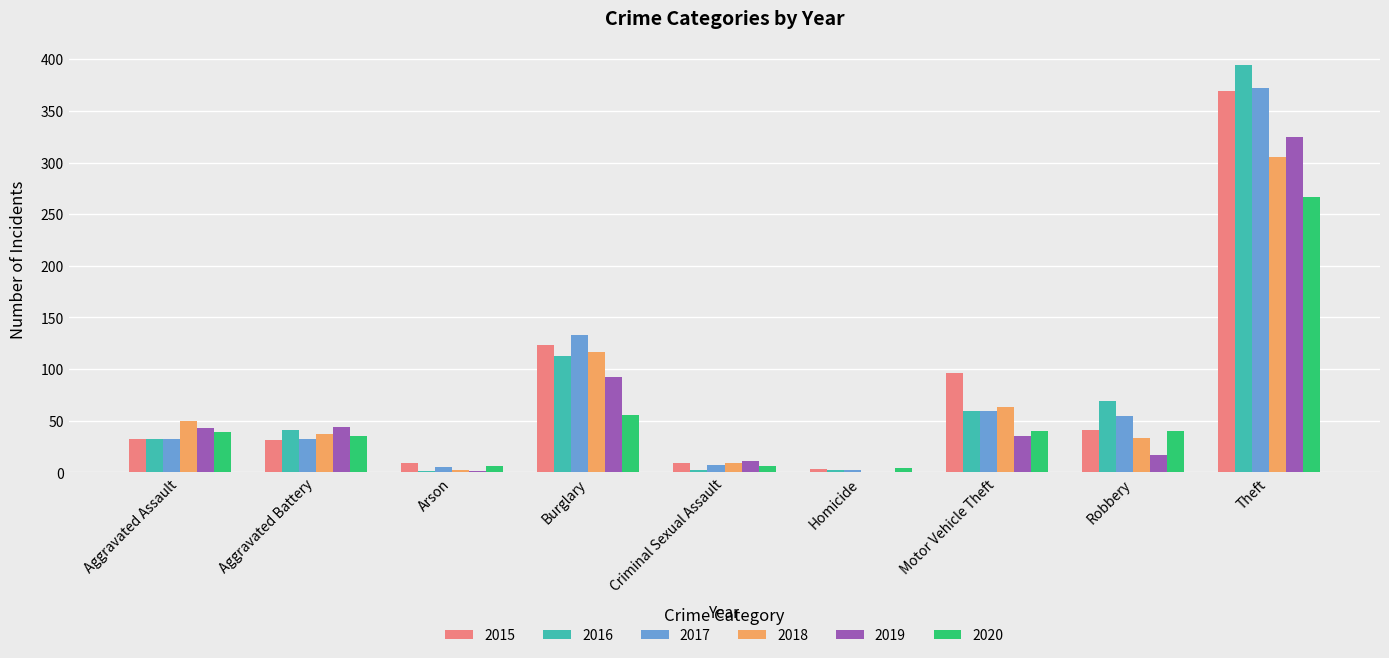

At which label is 2015 closest to 186?

Burglary